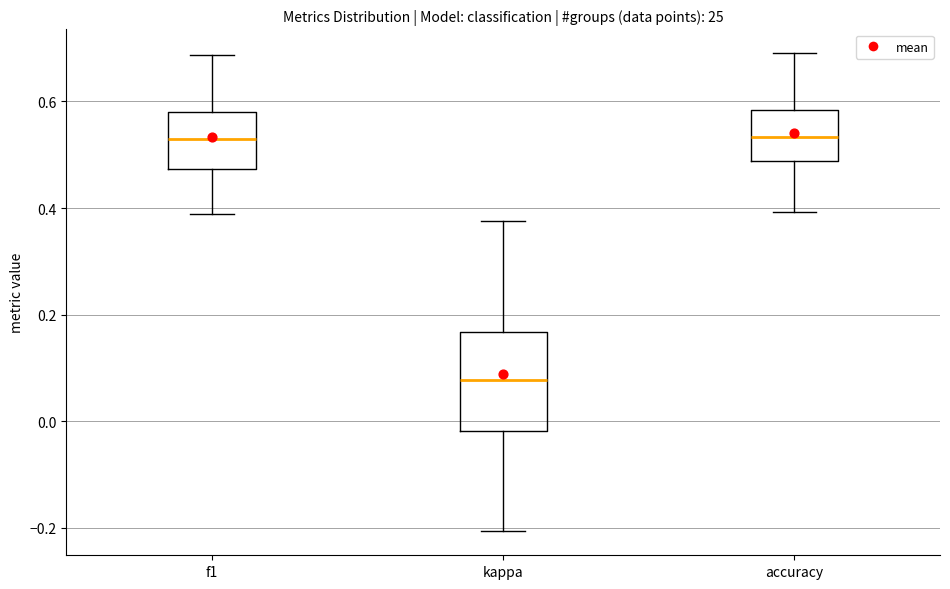

Comparing the boxes themselves (not the whiskers), which one is the tallest?

kappa